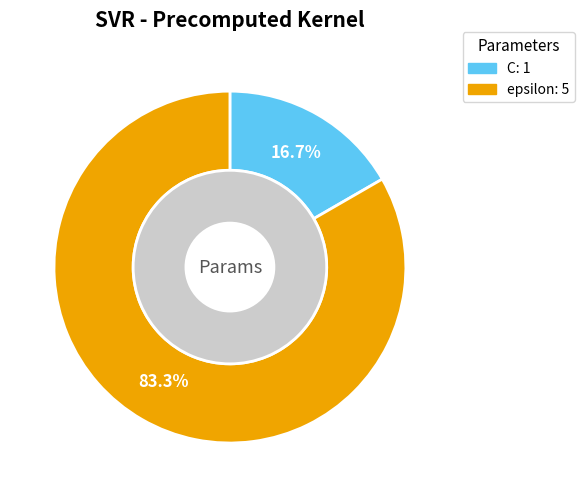

How many segments does this pie chart have?

2